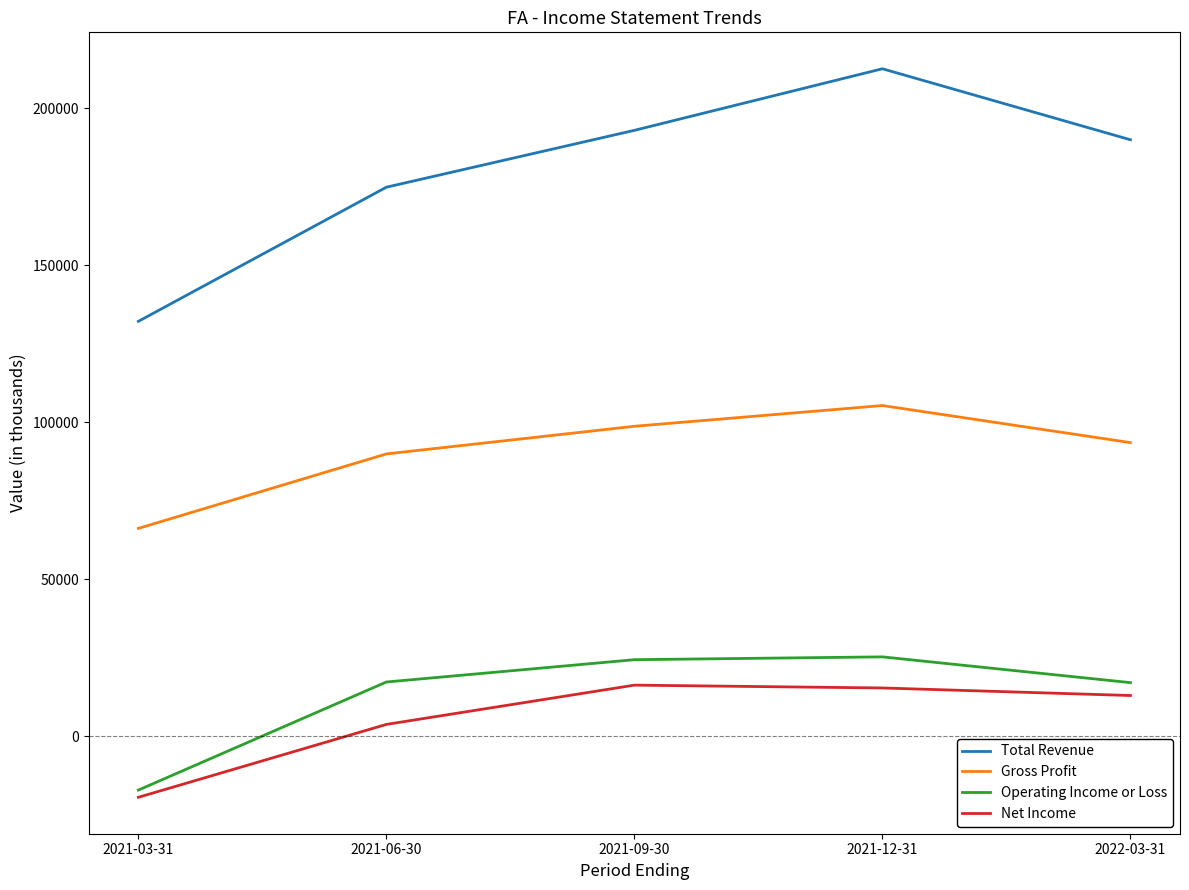

True or false: Gross Profit and Net Income intersect in this chart.

False